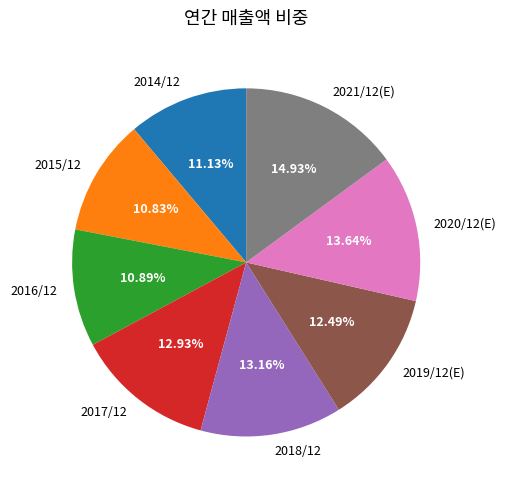

True or false: 2017/12 accounts for 3% of the total.

False